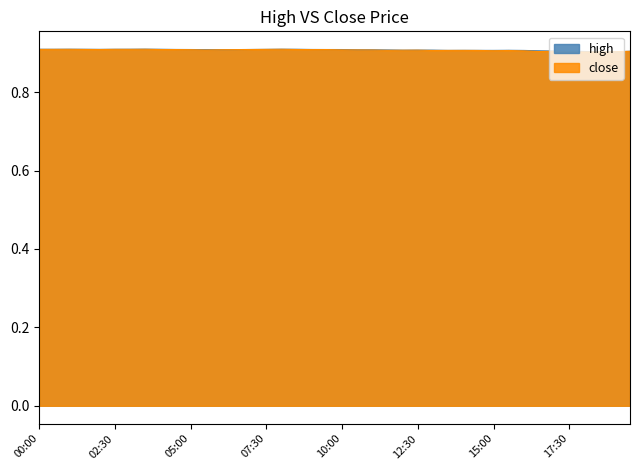

True or false: close has more than 0 interior local peaks.

True